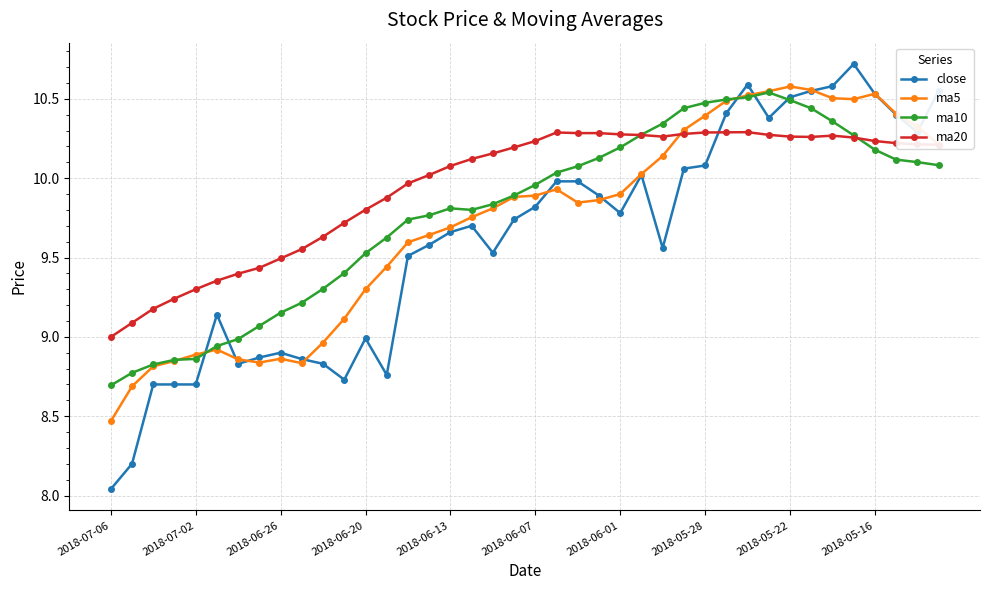

Which series has the widest spread of values?

close